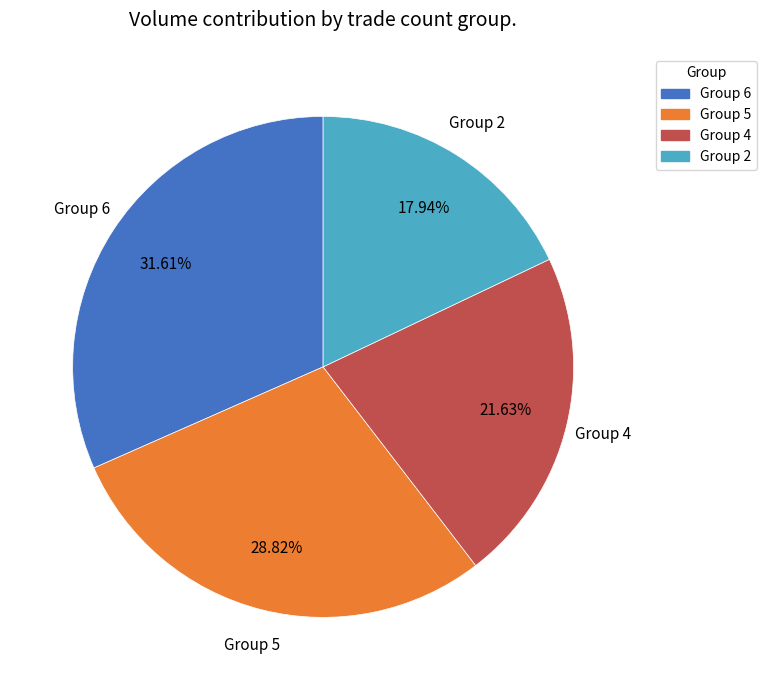

Rank the categories by value from lowest to highest.

Group 2, Group 4, Group 5, Group 6